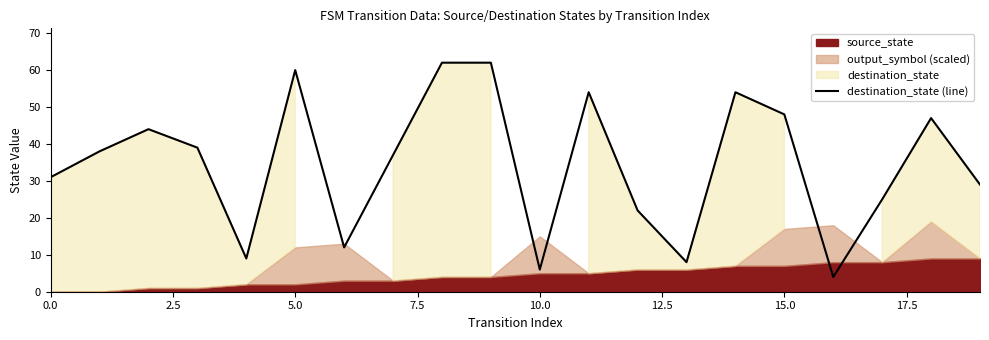

How many points are higher than both their immediate neighbors (excluding endpoints)?

5